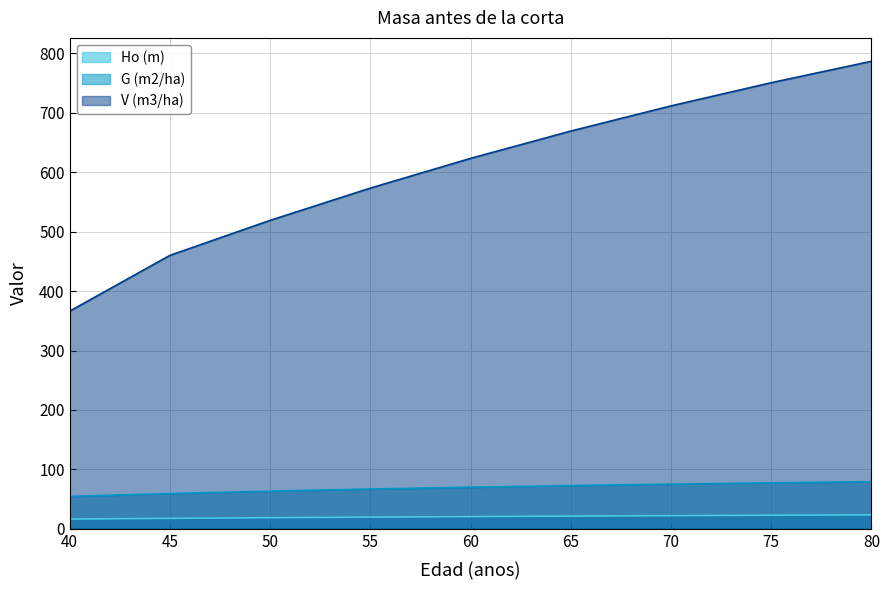

How many lines are shown in the chart?

3